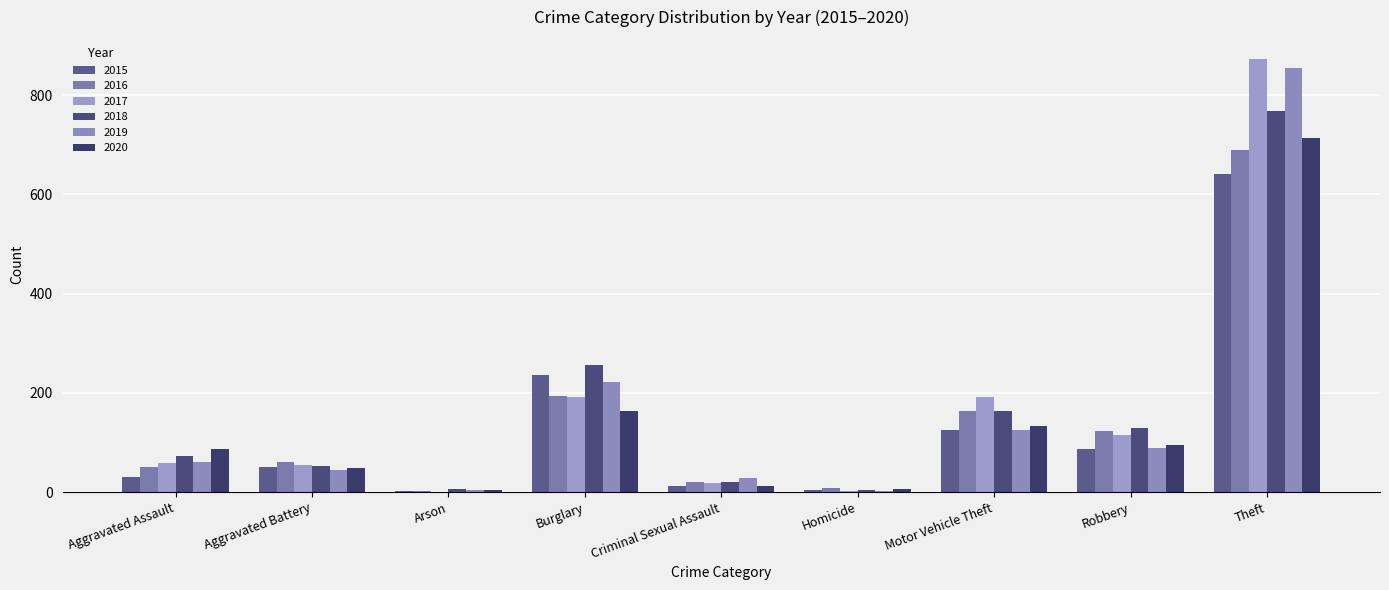

The 2016 series shows 219 at Motor Vehicle Theft. True or false?

False